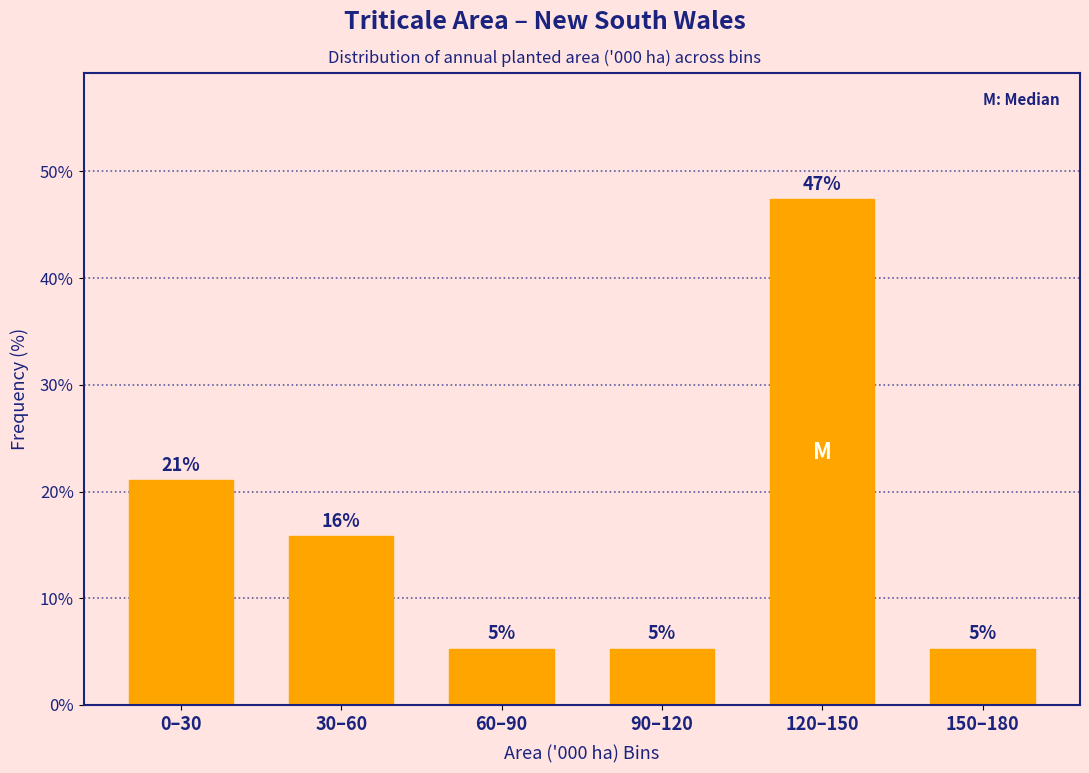

Does the chart contain any negative values?

No